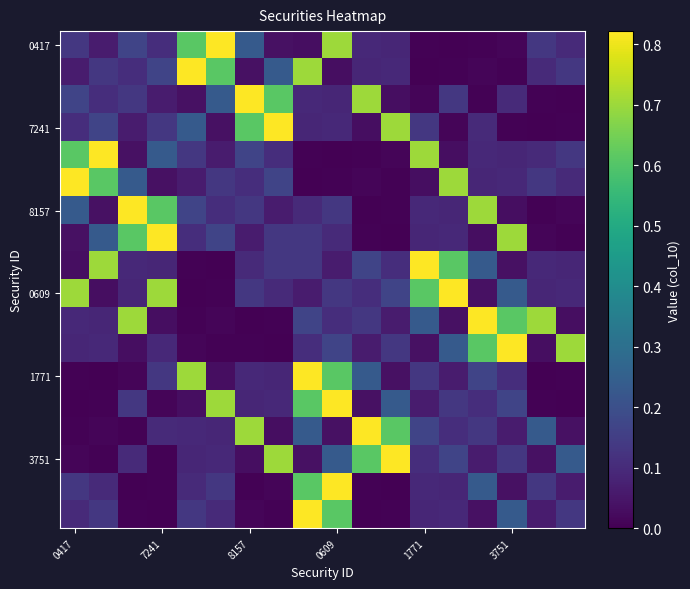

Count the number of categories in the chart.

18